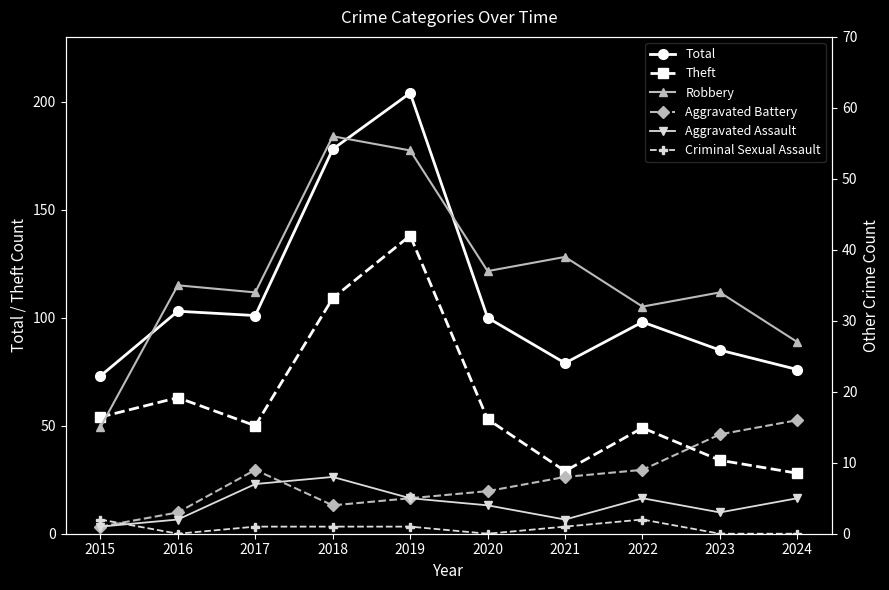

Where does the Aggravated Assault series first go above 5?

2017